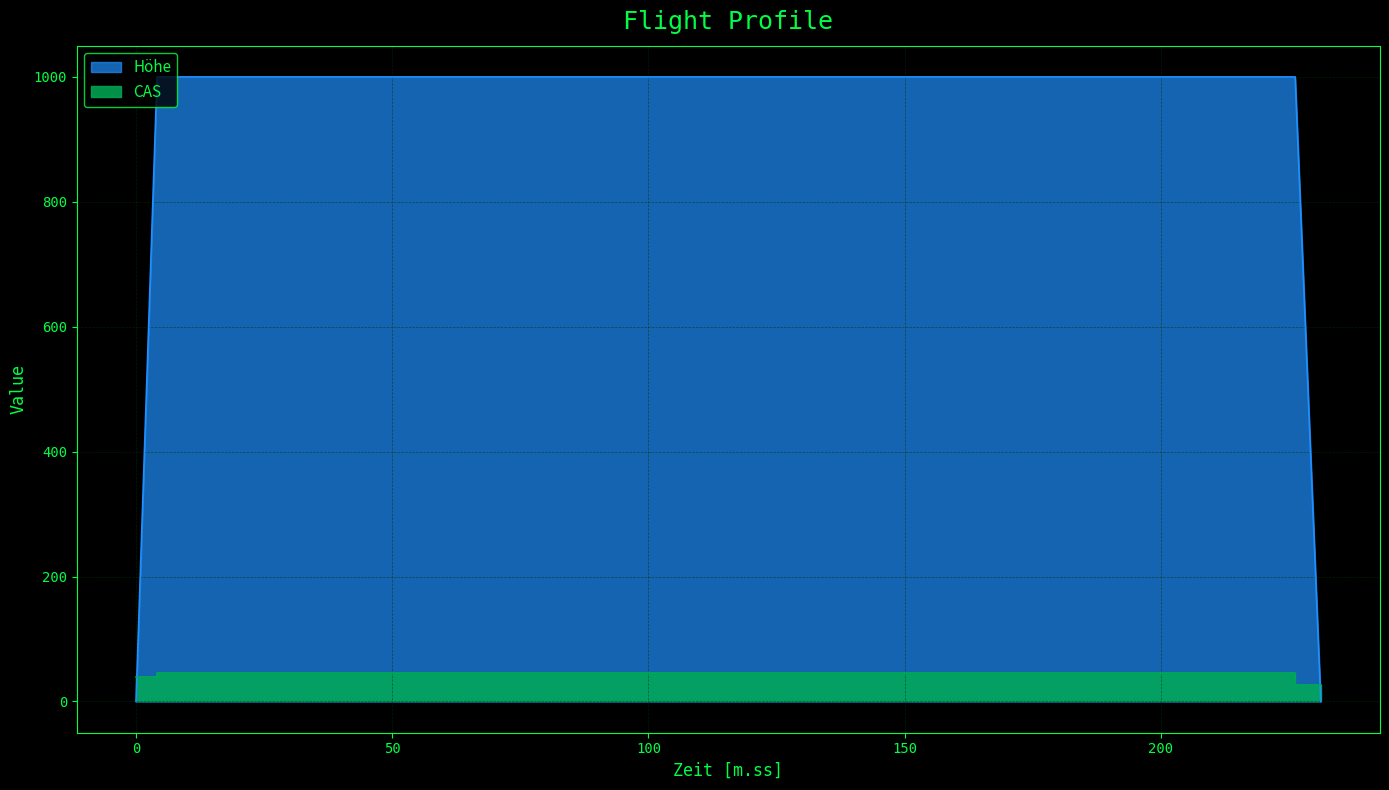

True or false: Höhe has a value of 544 at 231.23.

False